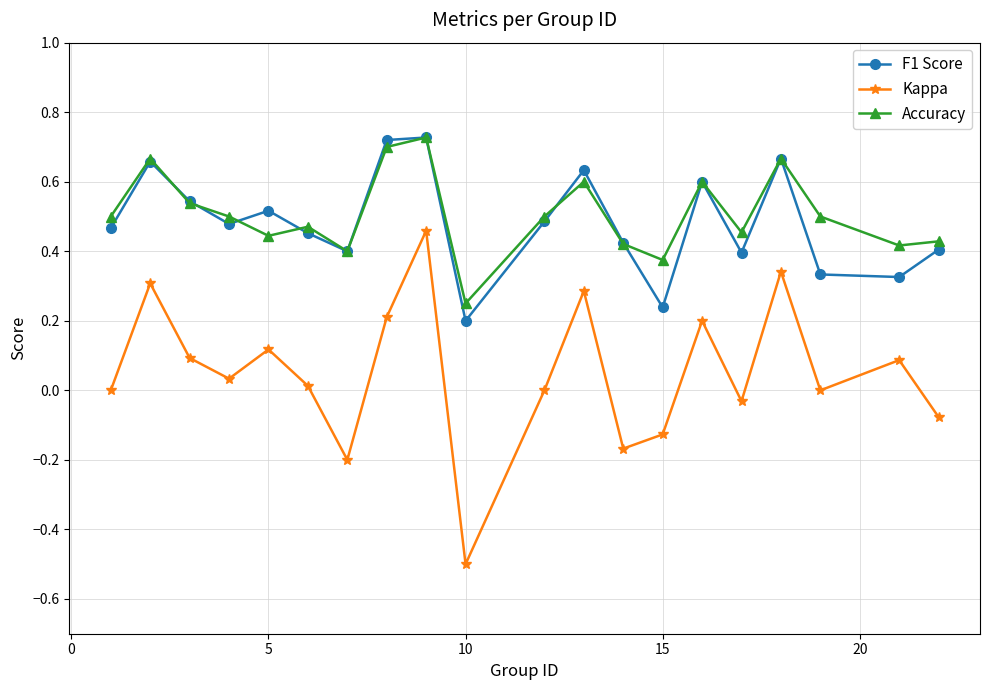

True or false: Kappa and F1 Score cross at least once.

False